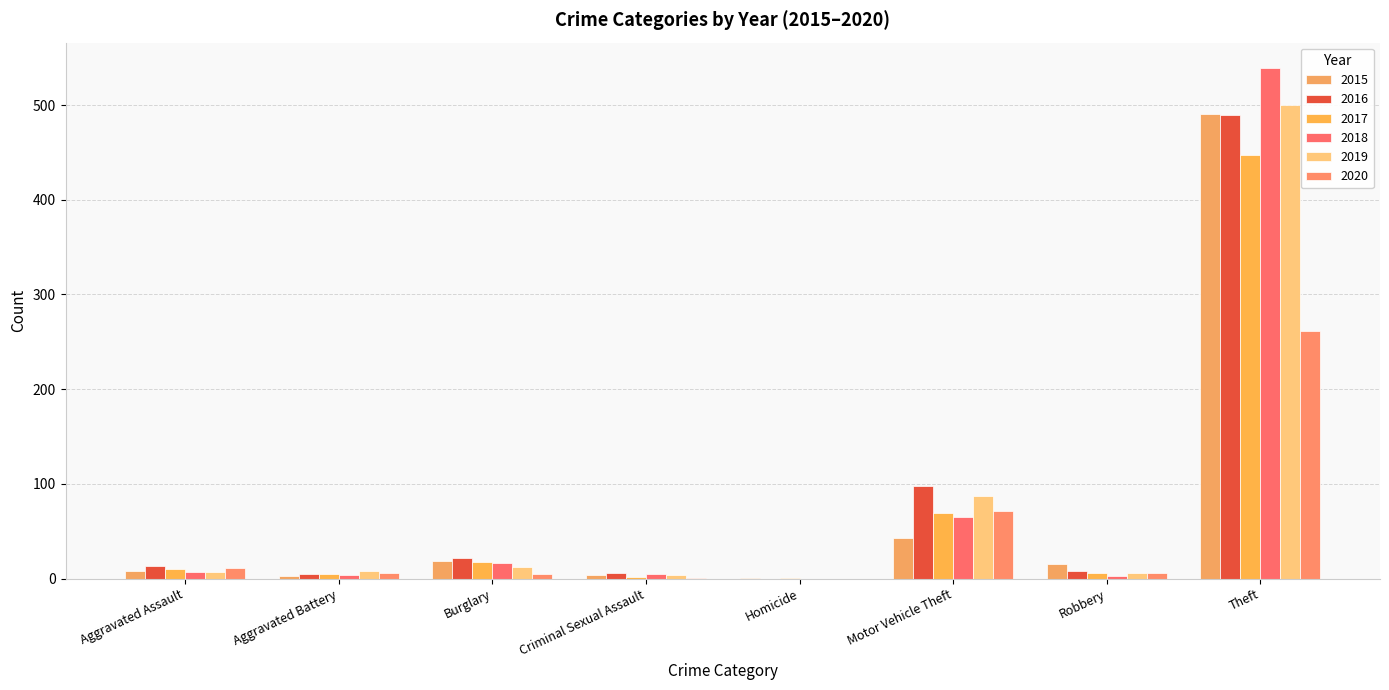

Which category has the lowest value in the 2018 series?

Homicide